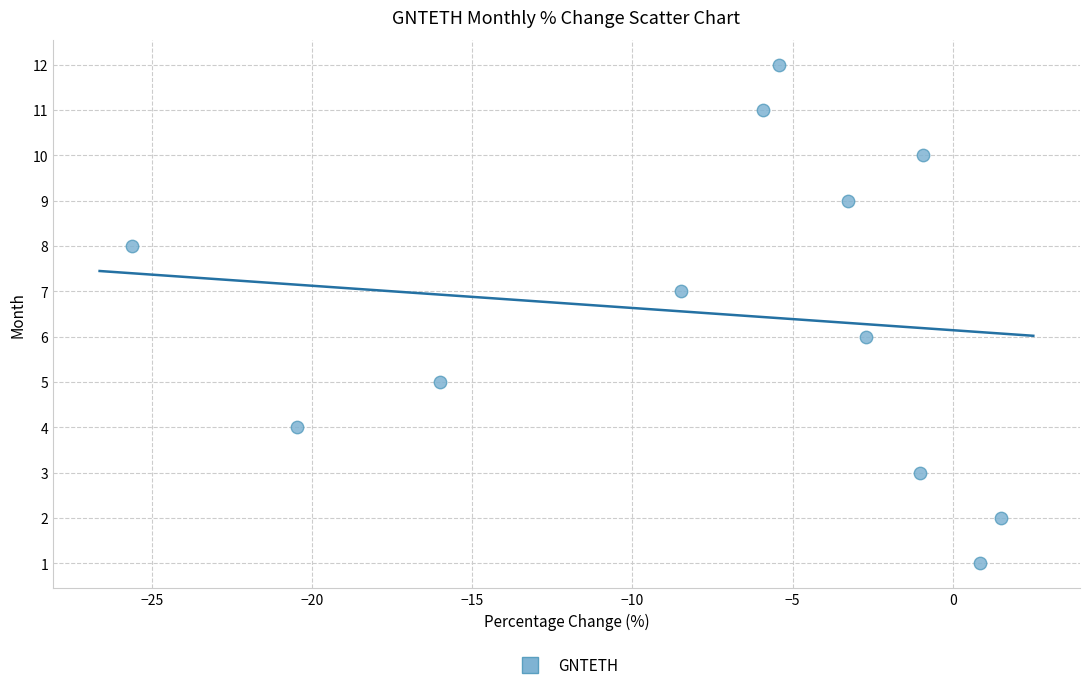

What is the range of Y values (max minus min)?

11